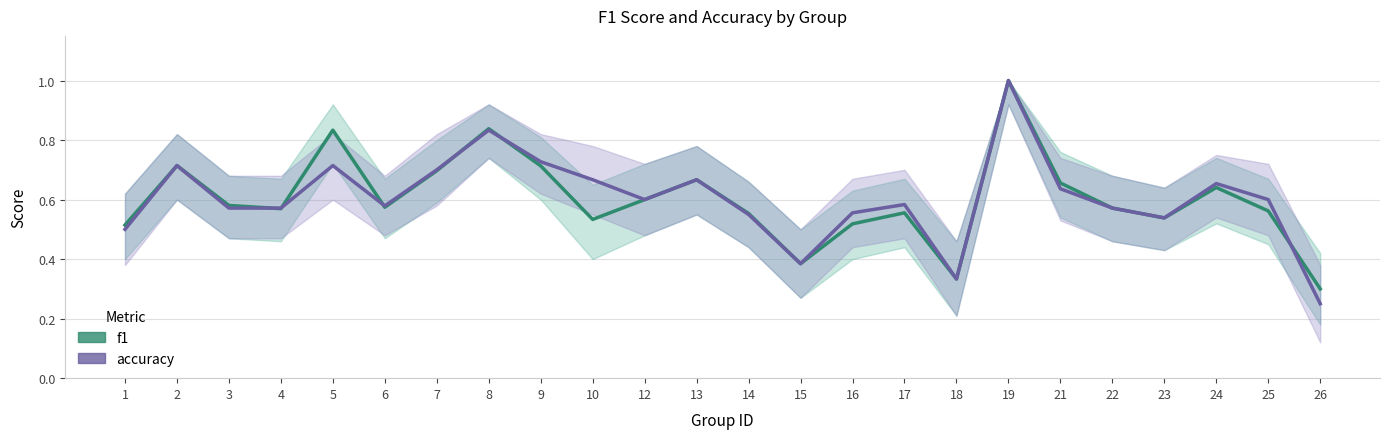

Which category has the lowest value in the f1 series?

26